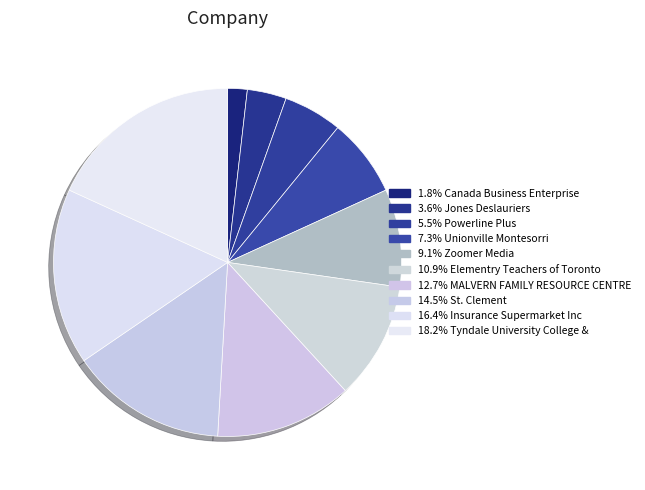

Count the number of slices in the pie.

10